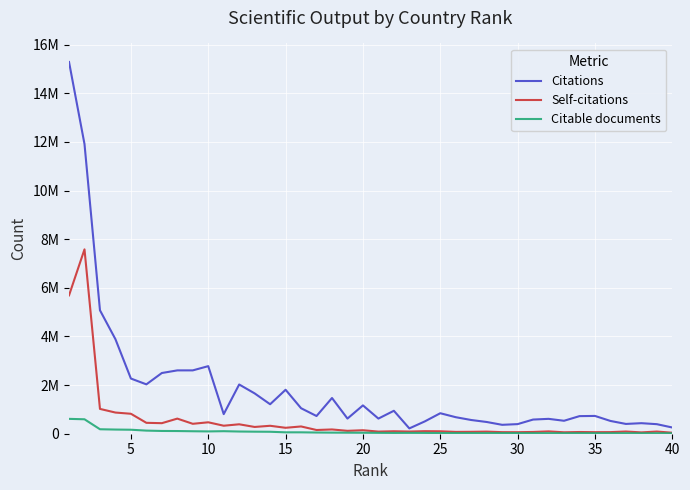

Does the chart have visible grid lines?

Yes